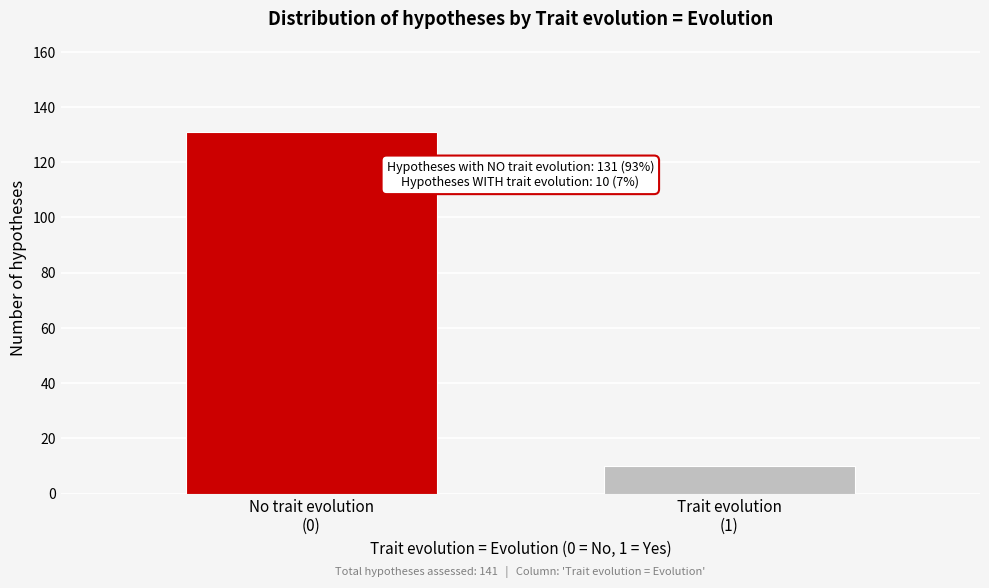

Reading left to right, transcribe all the data shown in this chart.

131	10